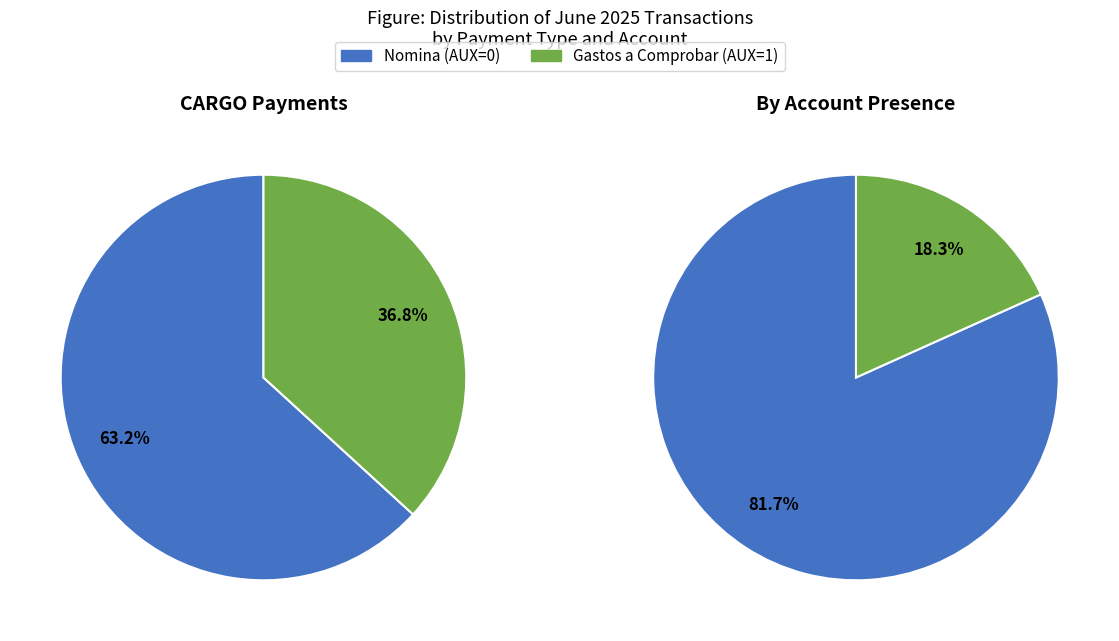

Which category has the smallest portion of the pie?

Gastos a comprobar (AUX=1)